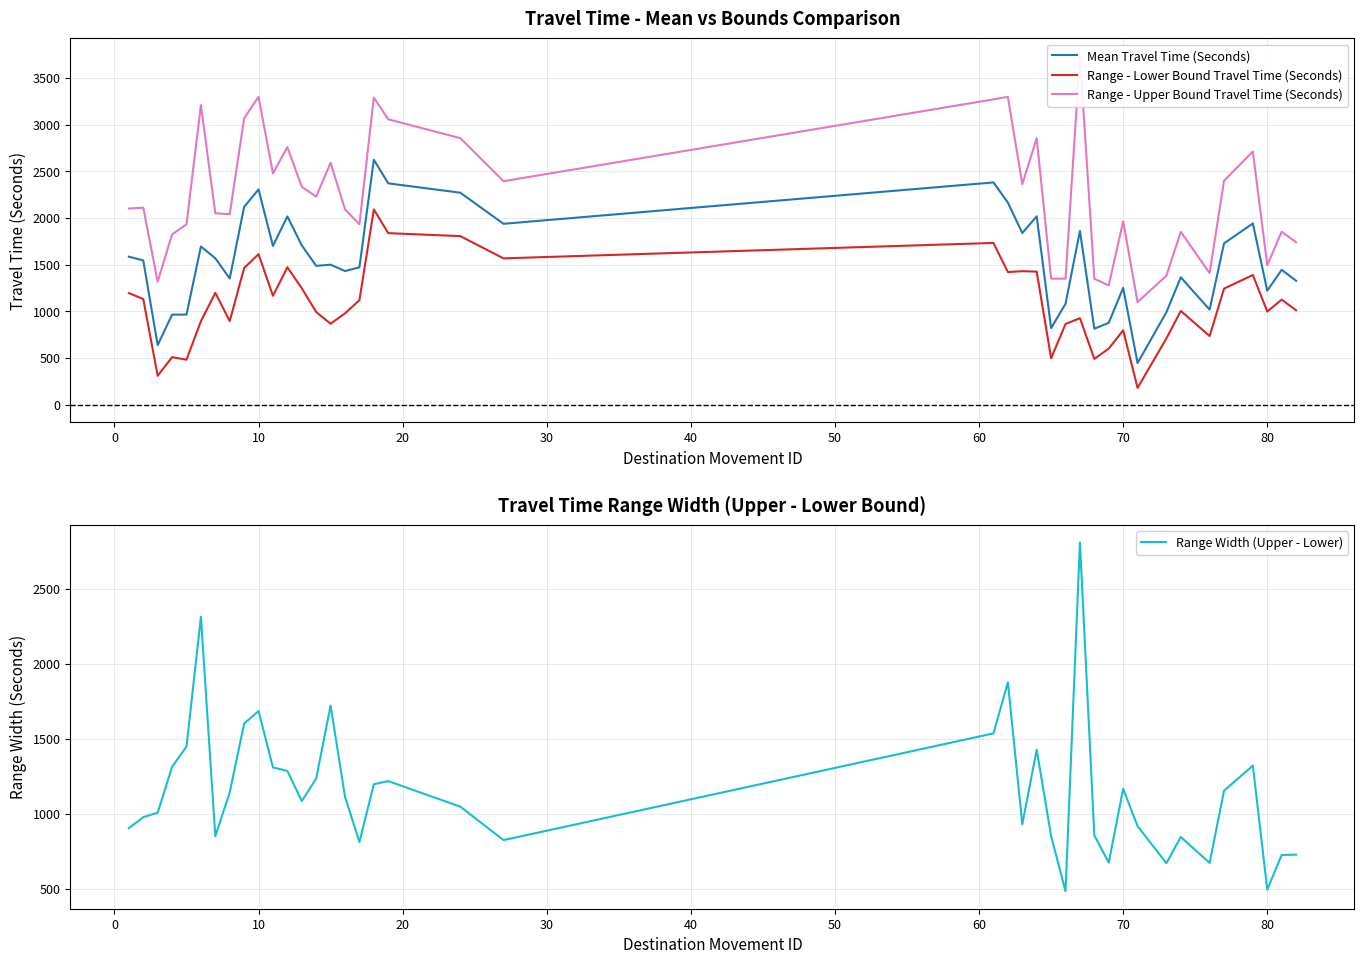

Which series has the largest range (max minus min)?

Range - Upper Bound Travel Time (Seconds)